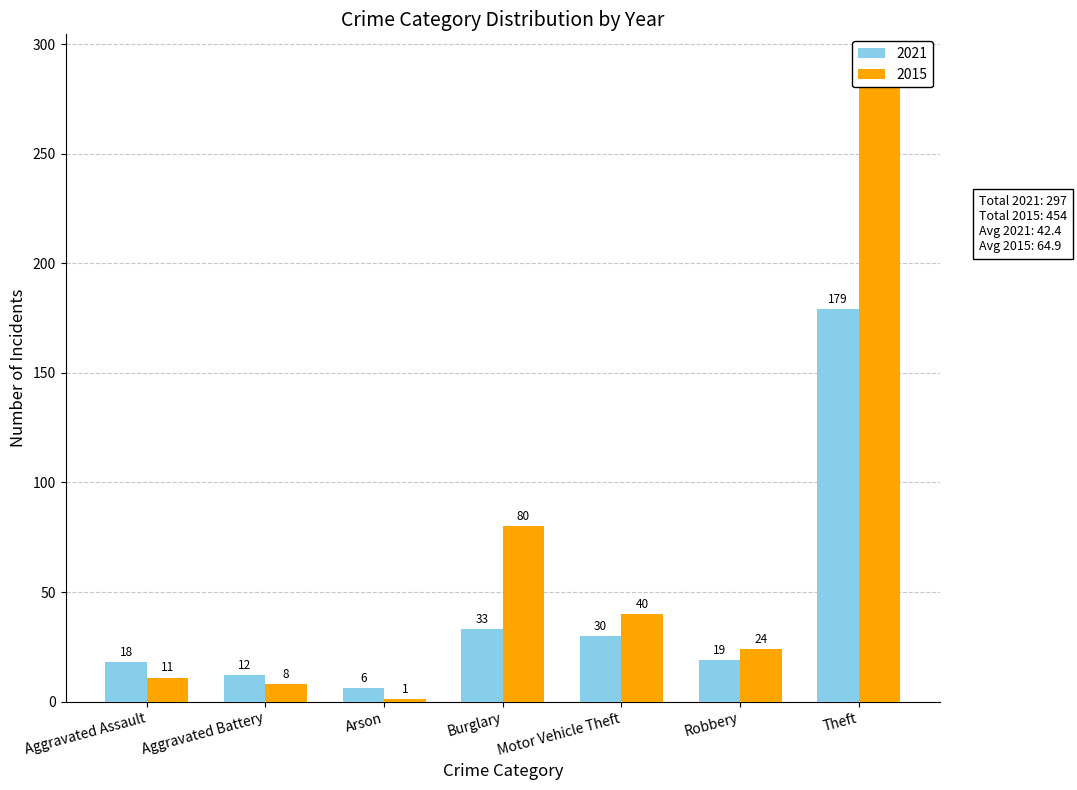

Reading left to right, what are all the values shown in this chart?

2021: Aggravated Assault=18	Aggravated Battery=12	Arson=6	Burglary=33	Motor Vehicle Theft=30	Robbery=19	Theft=179
2015: Aggravated Assault=11	Aggravated Battery=8	Arson=1	Burglary=80	Motor Vehicle Theft=40	Robbery=24	Theft=290